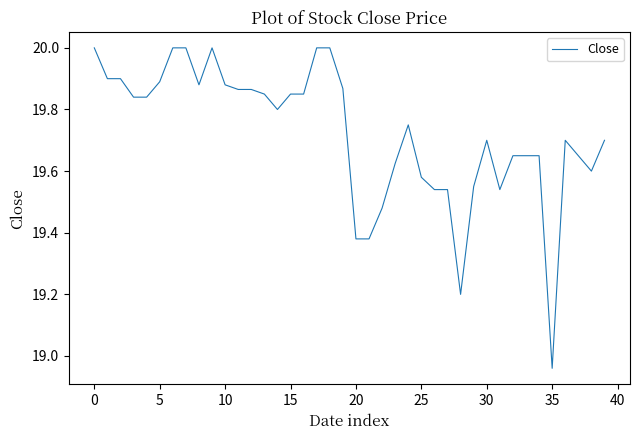

What is the difference between the maximum and minimum values?

1.0